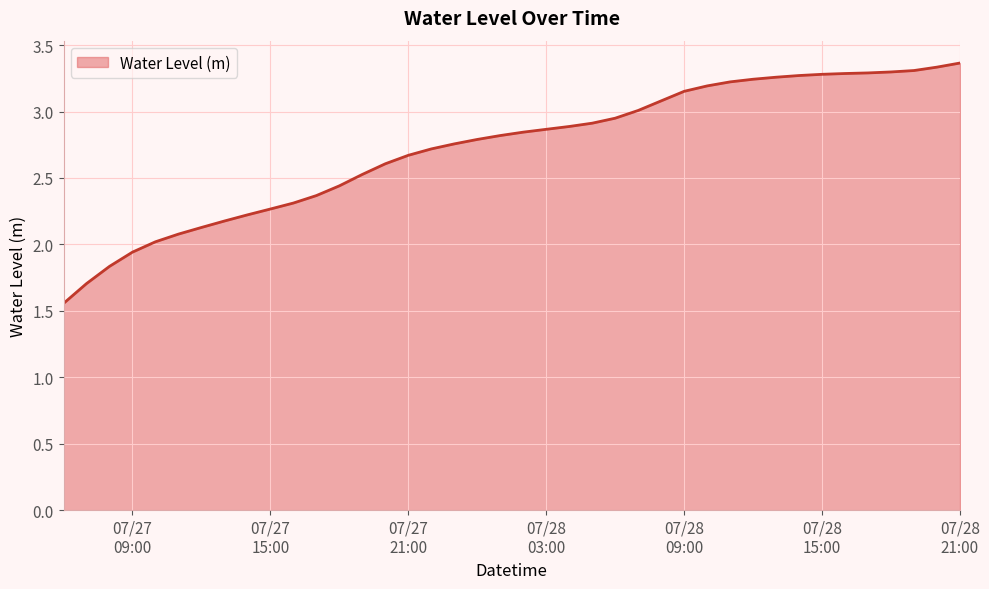

What is the difference between the maximum and minimum values?

1.8